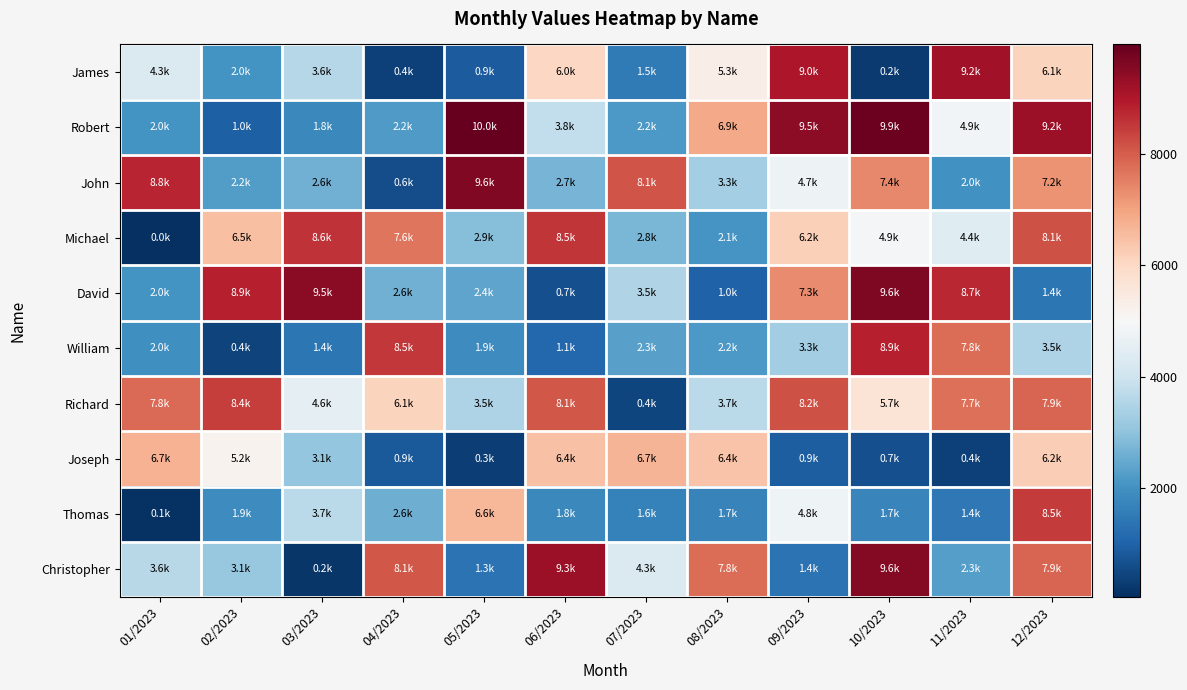

What is the total value across all series at 05/2023?

39437.6